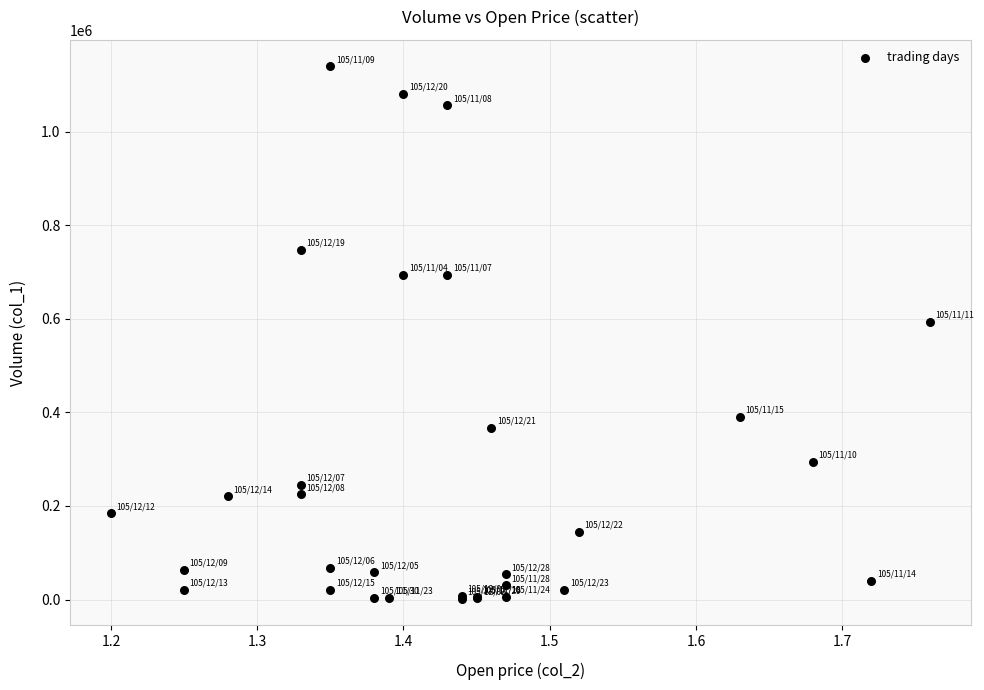

What Y value in the scatter plot is closest to 571000?

594000